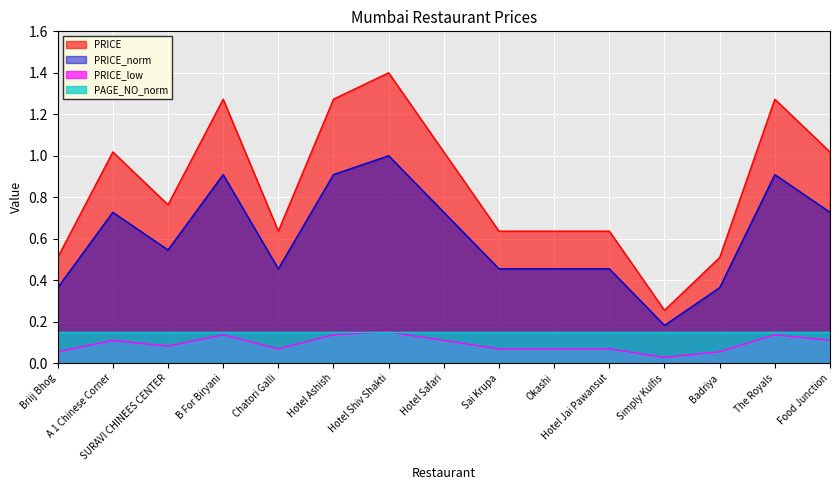

List the labels in order of value, smallest first.

Simply Kulfis, Briij Bhog, Badriya, Chatori Galli, Sai Krupa, Okashi, Hotel Jai Pawansut, SURAVI CHINEES CENTER, A 1 Chinese Corner, Hotel Safari, Food Junction, B For Biryani, Hotel Ashish, The Royals, Hotel Shiv Shakti